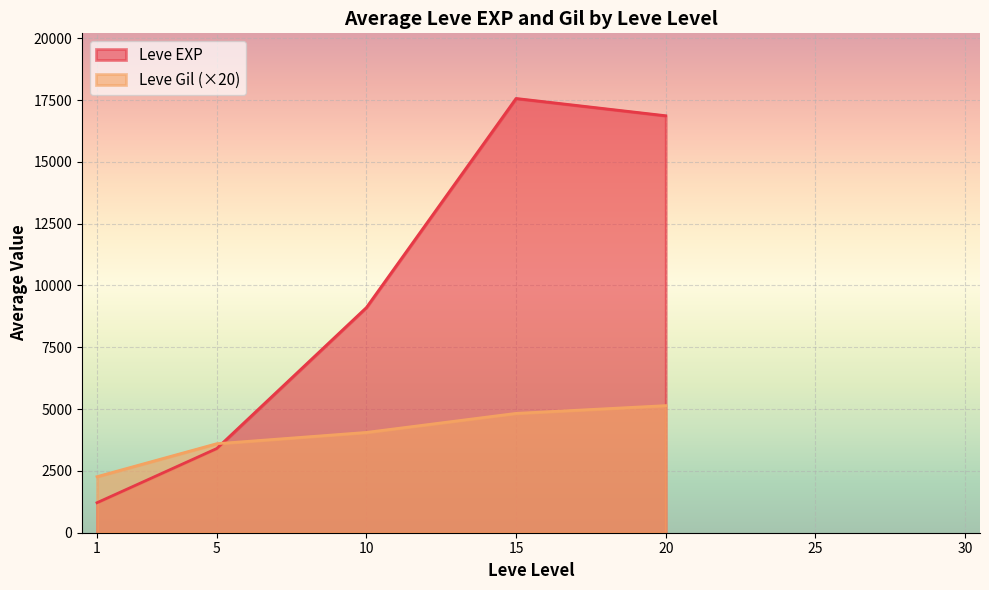

What is the average value of the Leve EXP series?

9631